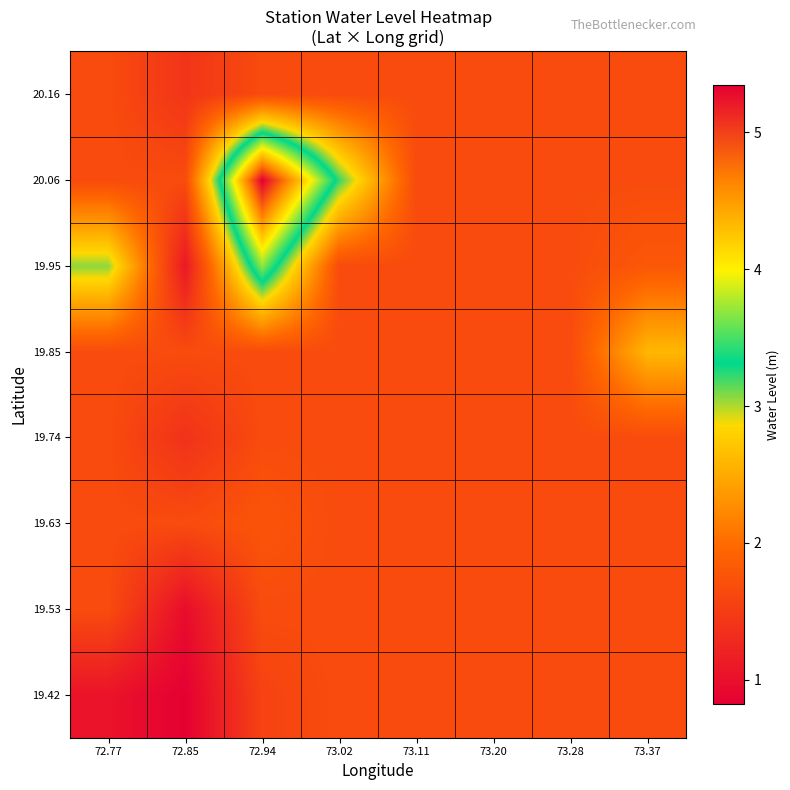

Rank the series by their maximum value, from highest to lowest.

20.06, 19.95, 19.85, 19.63, 19.42, 19.53, 19.74, 20.16